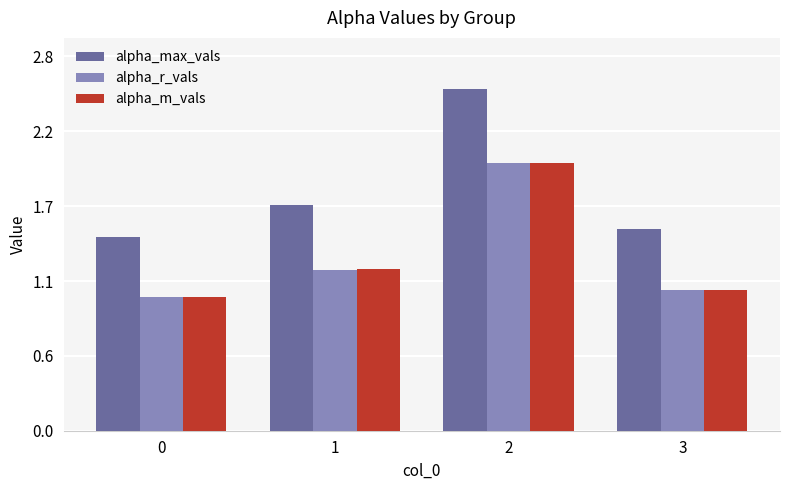

At which label does alpha_r_vals reach its peak?

2